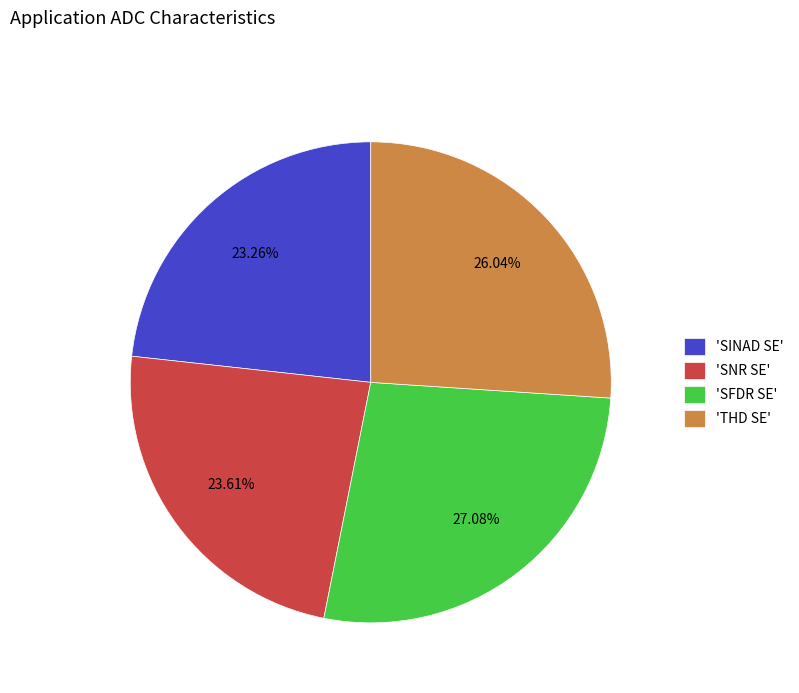

To the nearest percent, what is the difference between the largest and smallest slice percentages?

4%